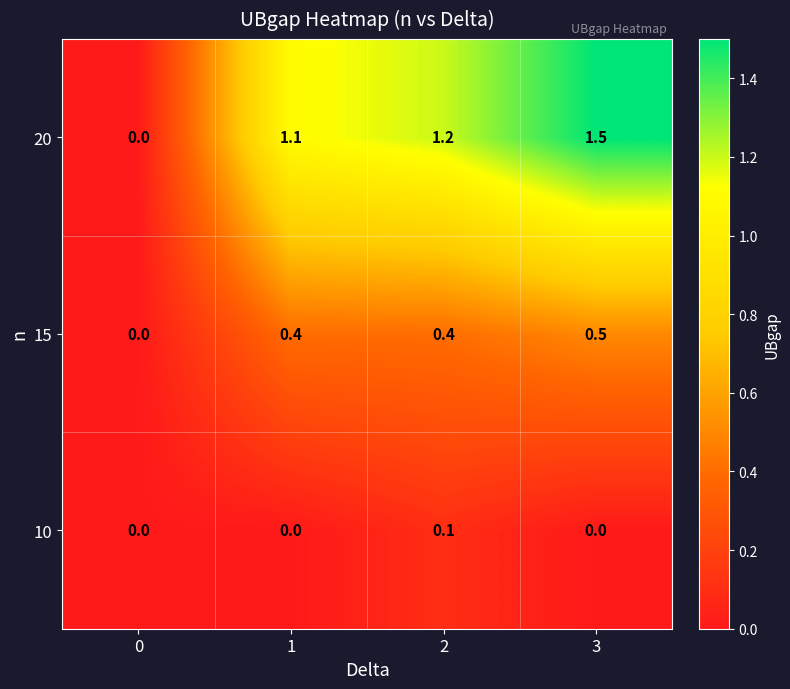

Reading left to right, what are all the values shown in this chart?

20: 0=0.0	1=1.1	2=1.2	3=1.5
15: 0=0.0	1=0.4	2=0.4	3=0.5
10: 0=0.0	1=0.0	2=0.1	3=0.0